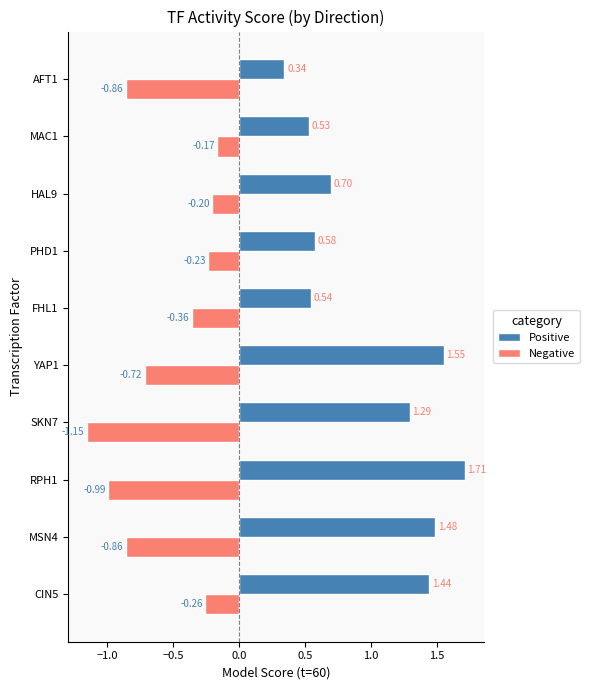

What are all the series names shown in the legend?

Positive, Negative